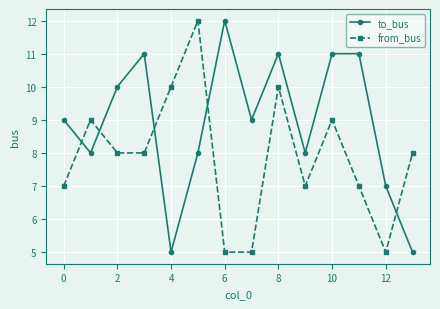

Which series ends up on top after the final intersection of from_bus and to_bus?

from_bus